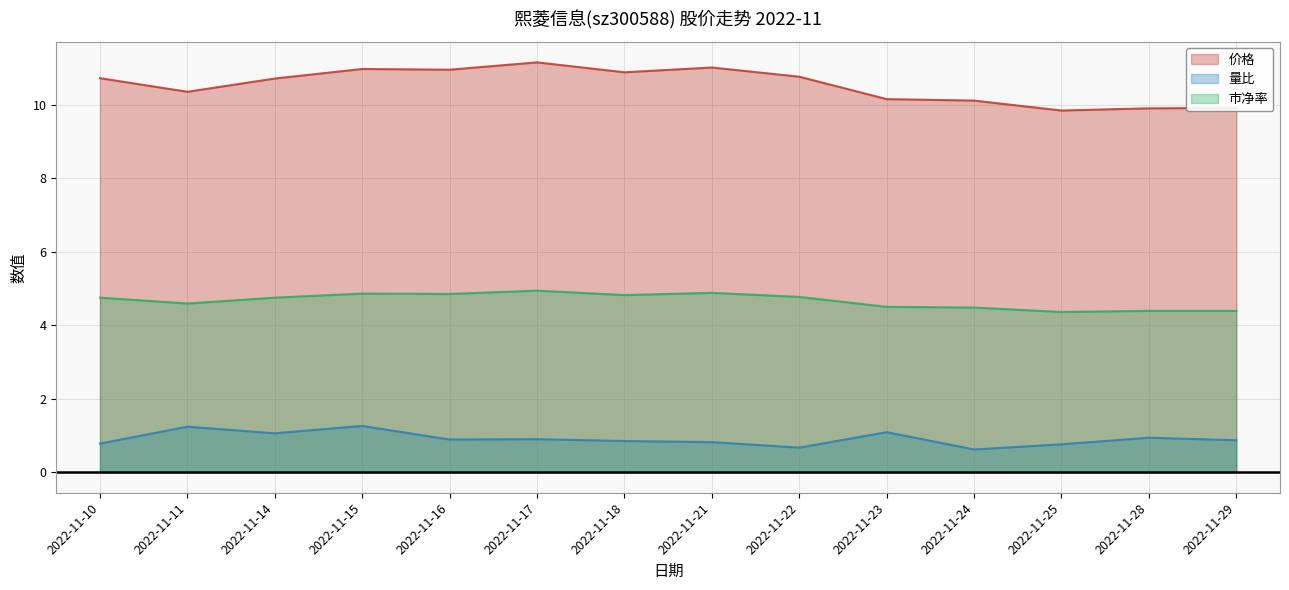

What is the spread (max minus min) of values at 2022-11-24?

9.5